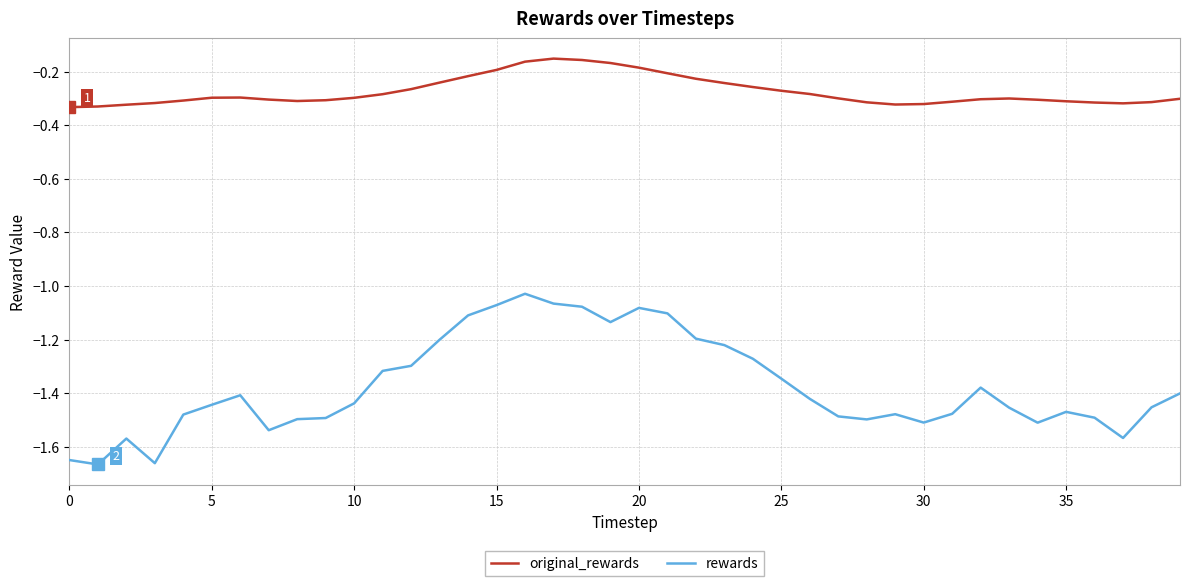

Which series has the largest total across all categories?

original_rewards